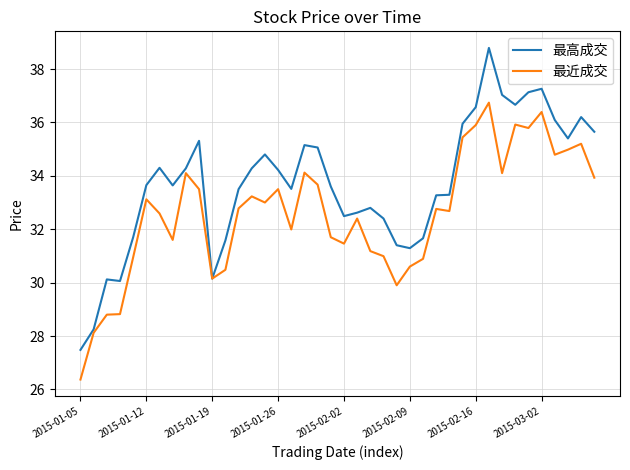

Which series has the largest total across all categories?

最高成交